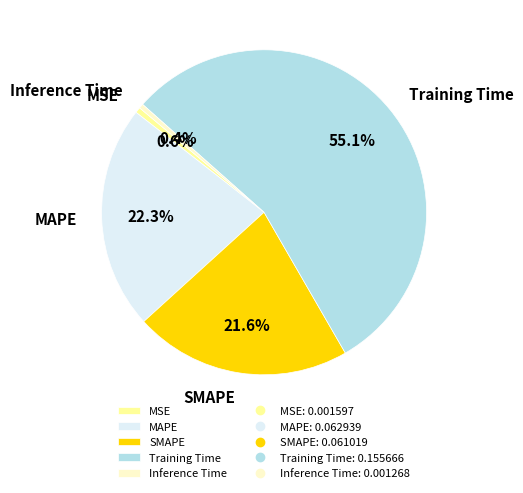

Which category has the biggest portion of the pie?

Training Time